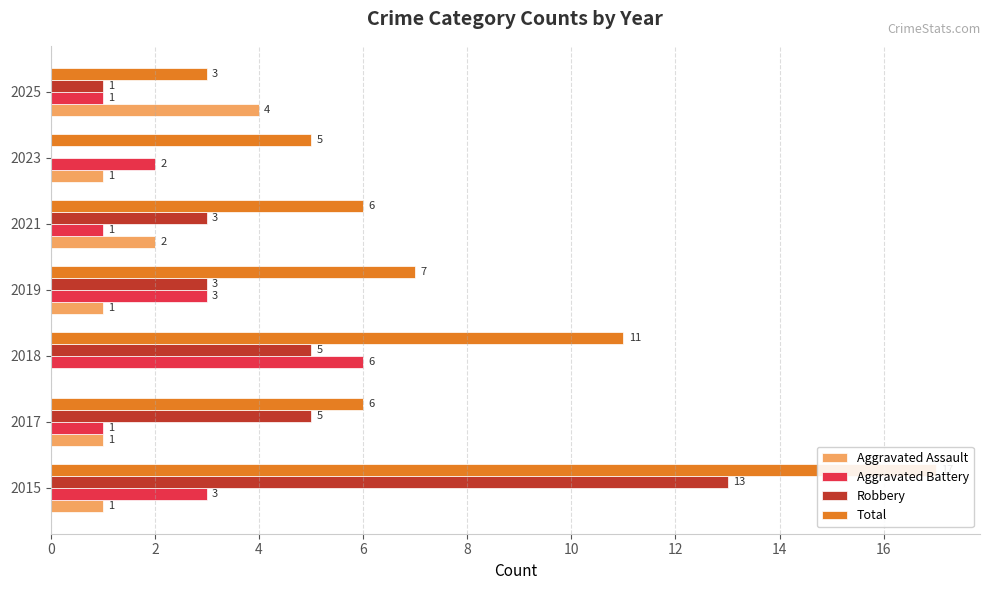

At how many categories does at least one series exceed 5?

5